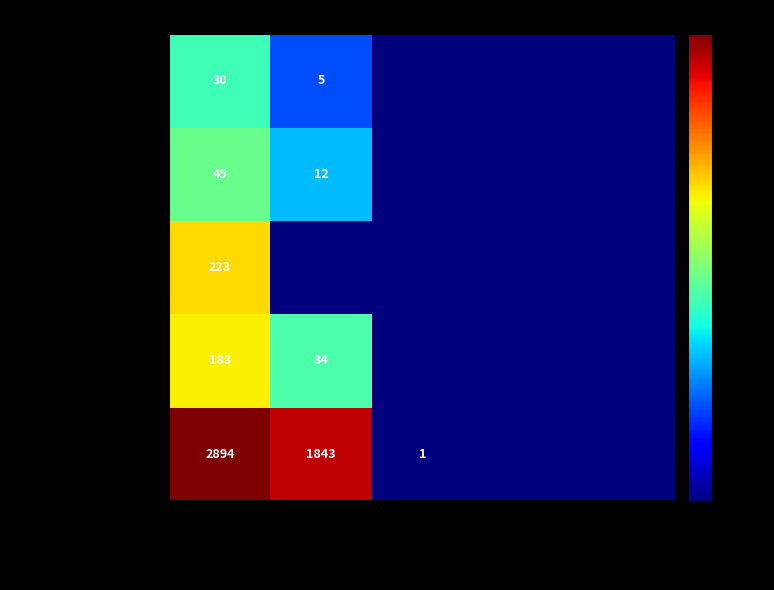

Is it true that Social Science equals 374.7 at Article?

False